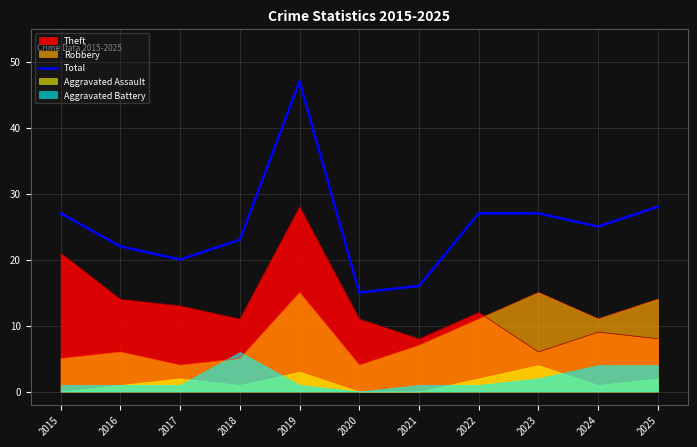

What is the change in value from 2017 to 2020?

-5